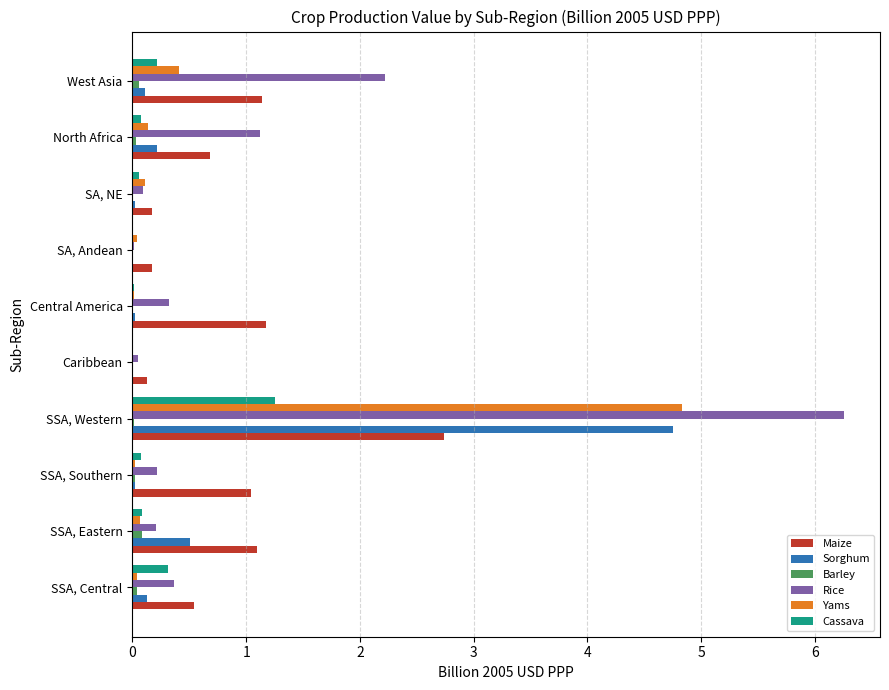

At which category is the sum across all series the highest?

SSA, Western